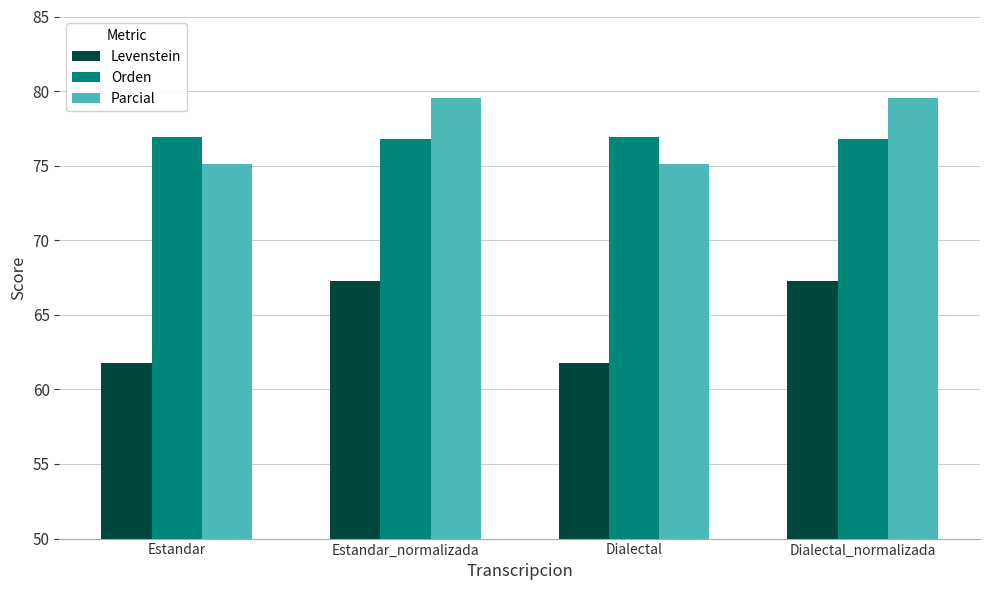

How many values in the Parcial series exceed 79?

2